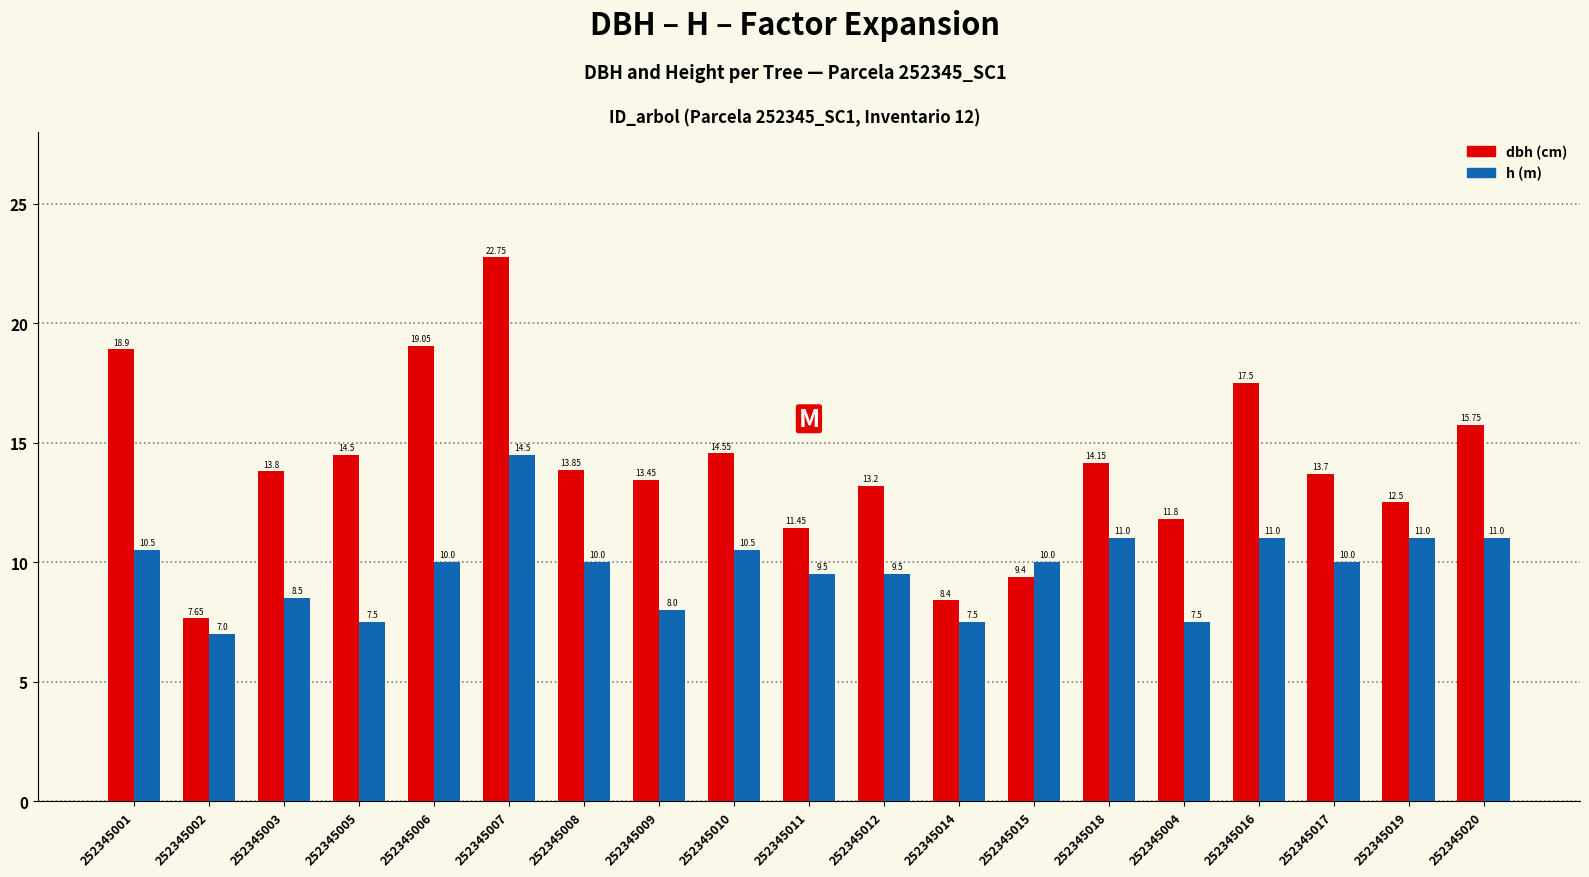

How many distinct data groups are displayed?

2